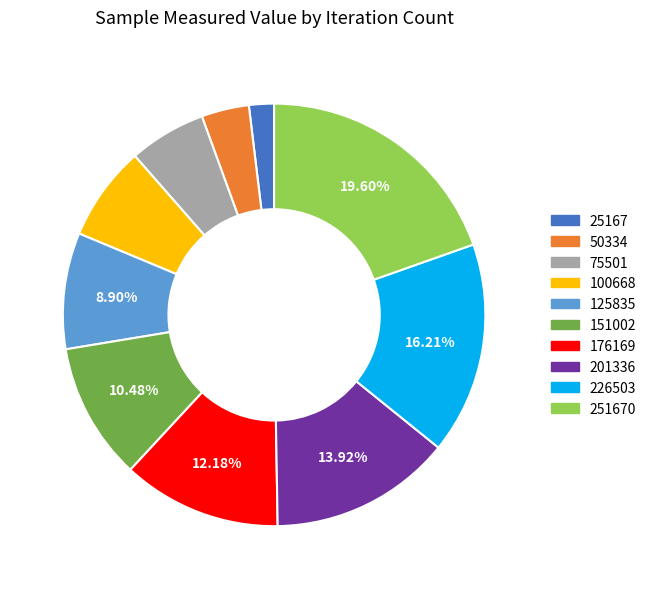

Is the sum of 251670 and 201336 greater than half?

No